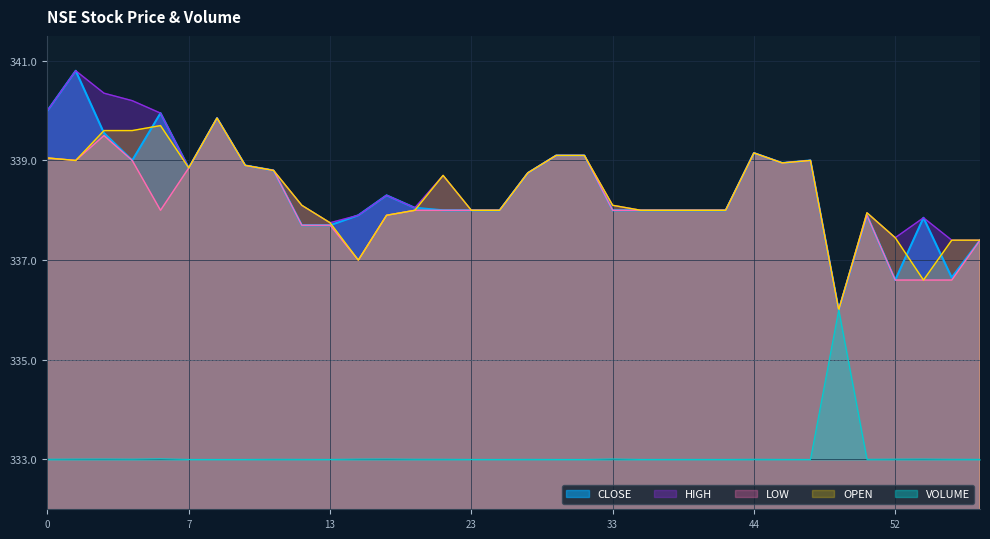

What value does the LOW series have at 7?

338.9